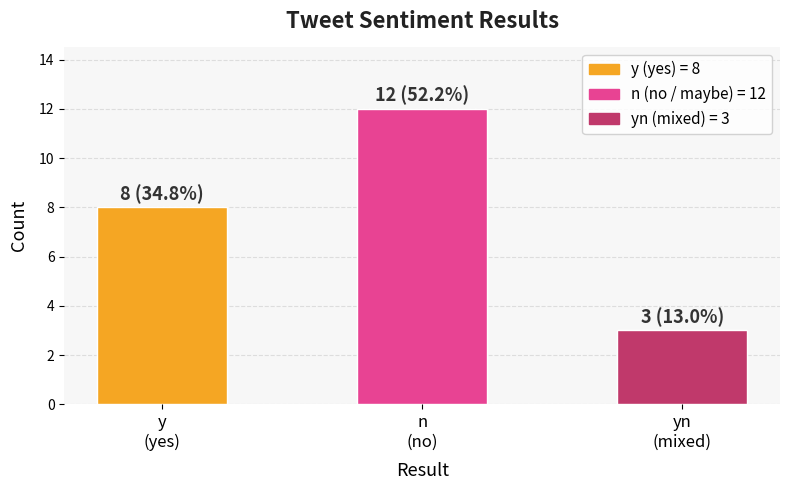

Count the number of categories in the chart.

3